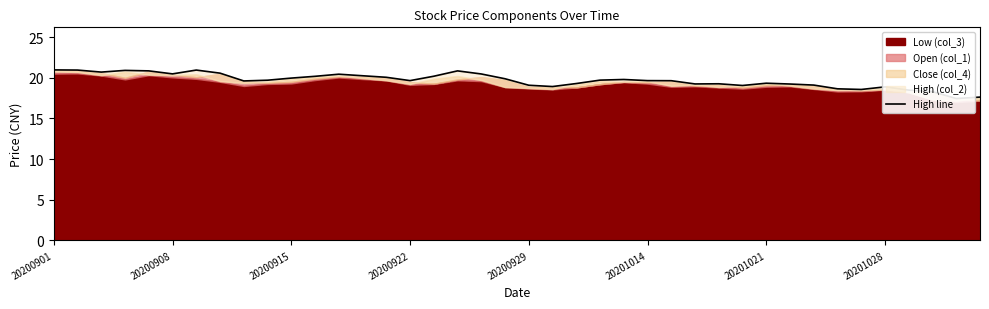

What is the difference between the maximum and second lowest values?

3.4